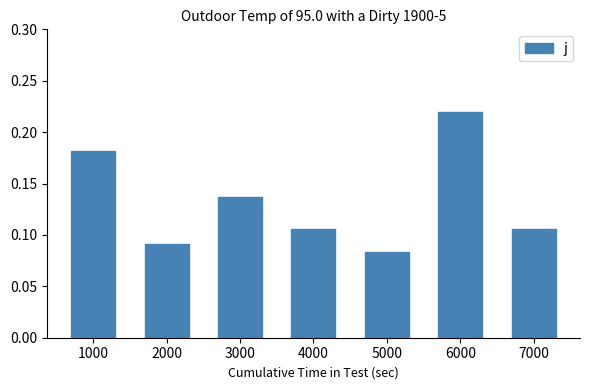

Which label corresponds to the largest value in the chart?

6000